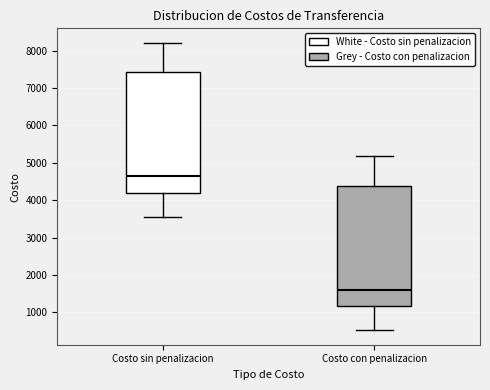

Where is the upper edge of the box for Costo con penalizacion on the y-axis? The values are not printed on the chart, so give them approximately, as read against the axis.

4400